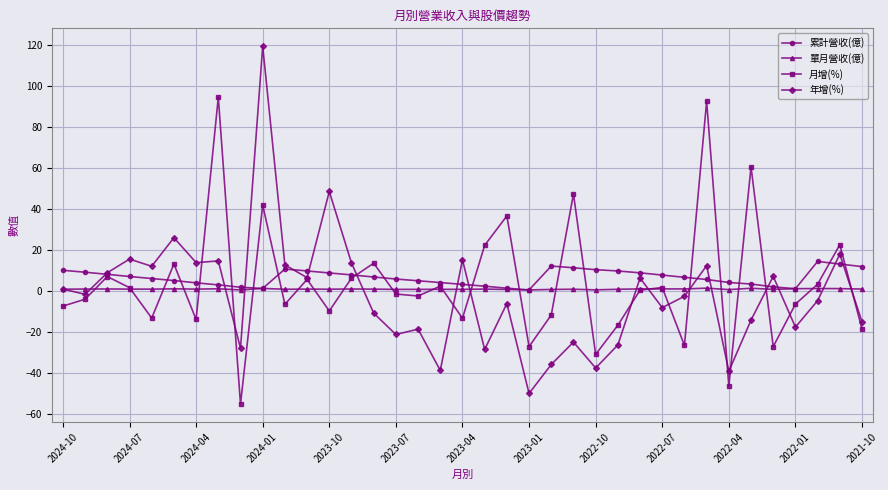

What is the greatest value displayed?

119.2